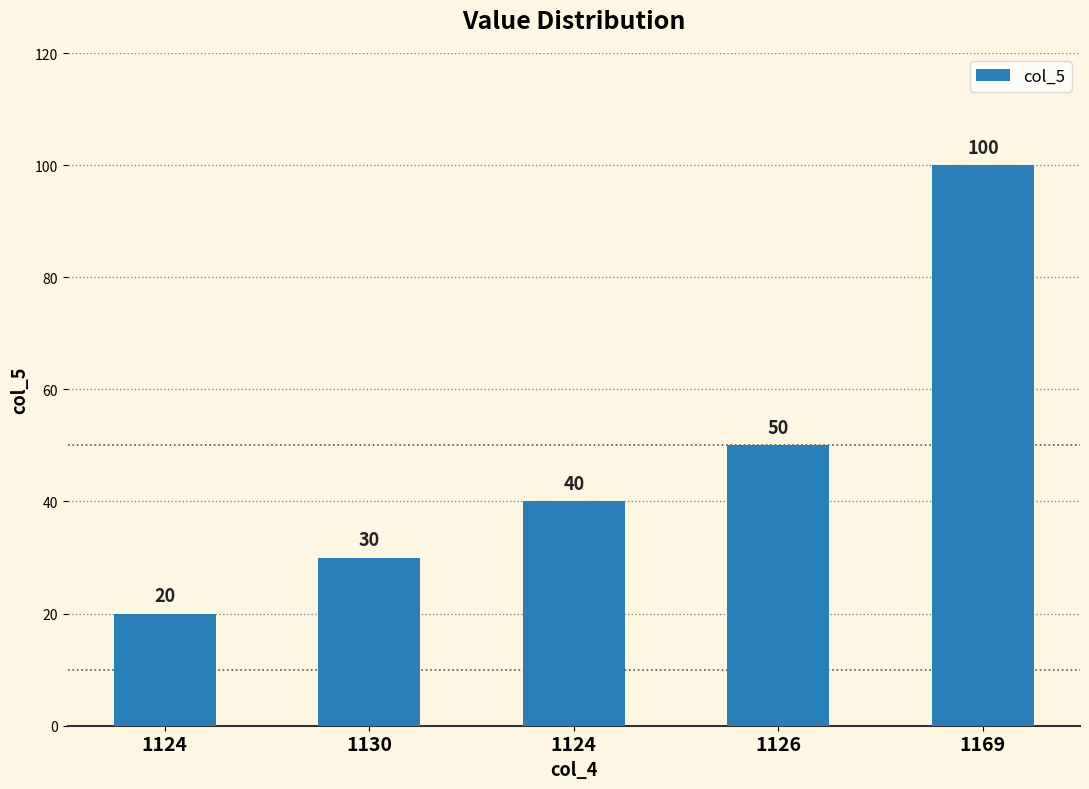

What is the difference between the maximum and minimum values?

80